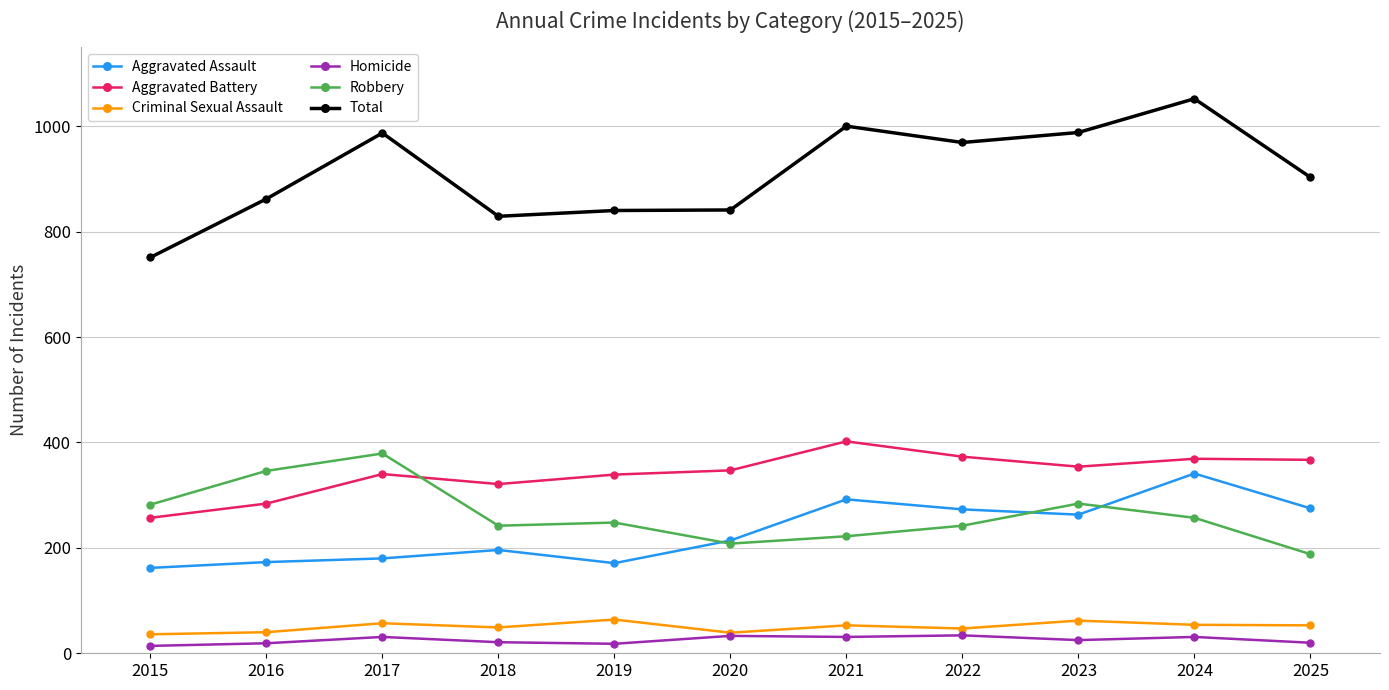

What is the value of the Robbery point at the 6th from the left?

208